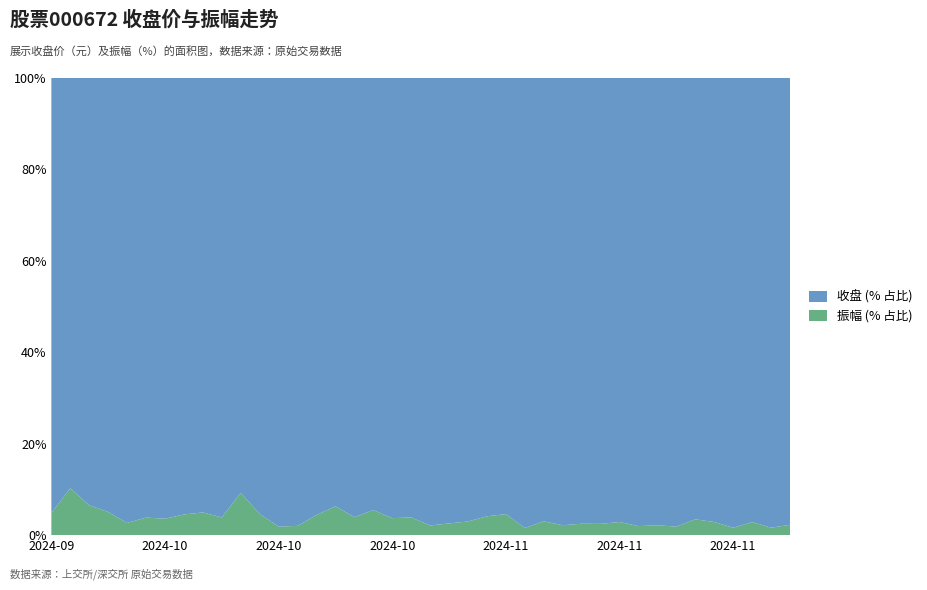

What are all the series names shown in the legend?

收盘 (% 占比), 振幅 (% 占比)